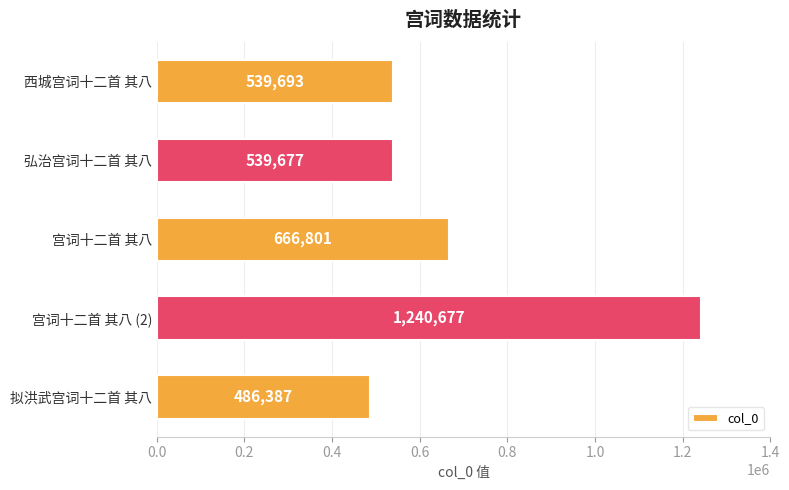

Reading bottom to top, what are all the values shown in this chart?

拟洪武宫词十二首 其八=486387	宫词十二首 其八 (2)=1240677	宫词十二首 其八=666801	弘治宫词十二首 其八=539677	西城宫词十二首 其八=539693